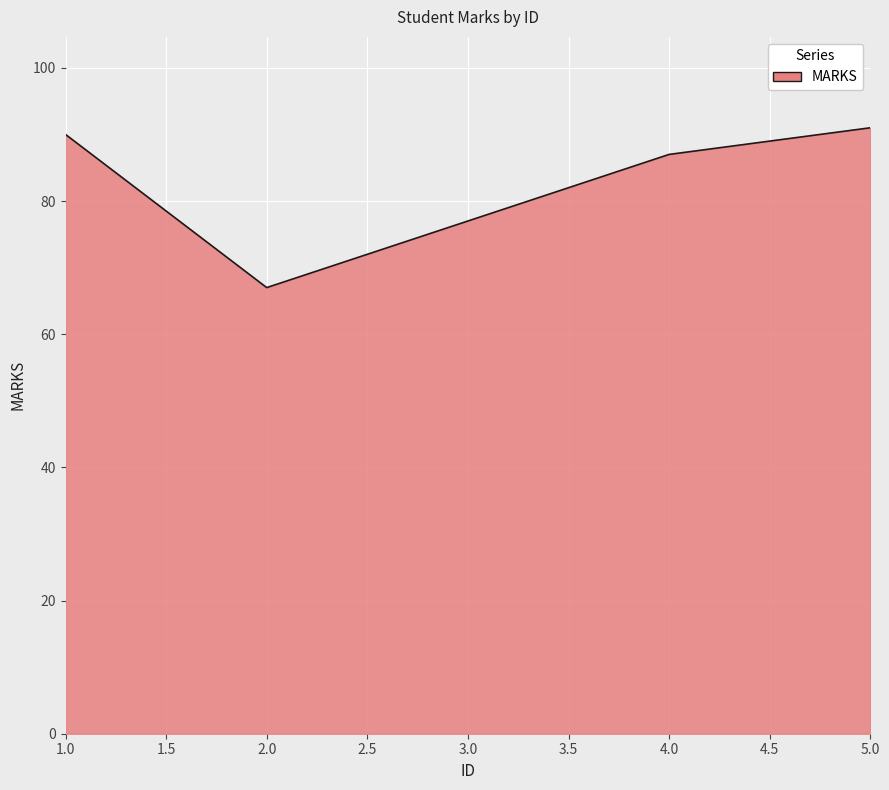

What is the sum of all values?

412